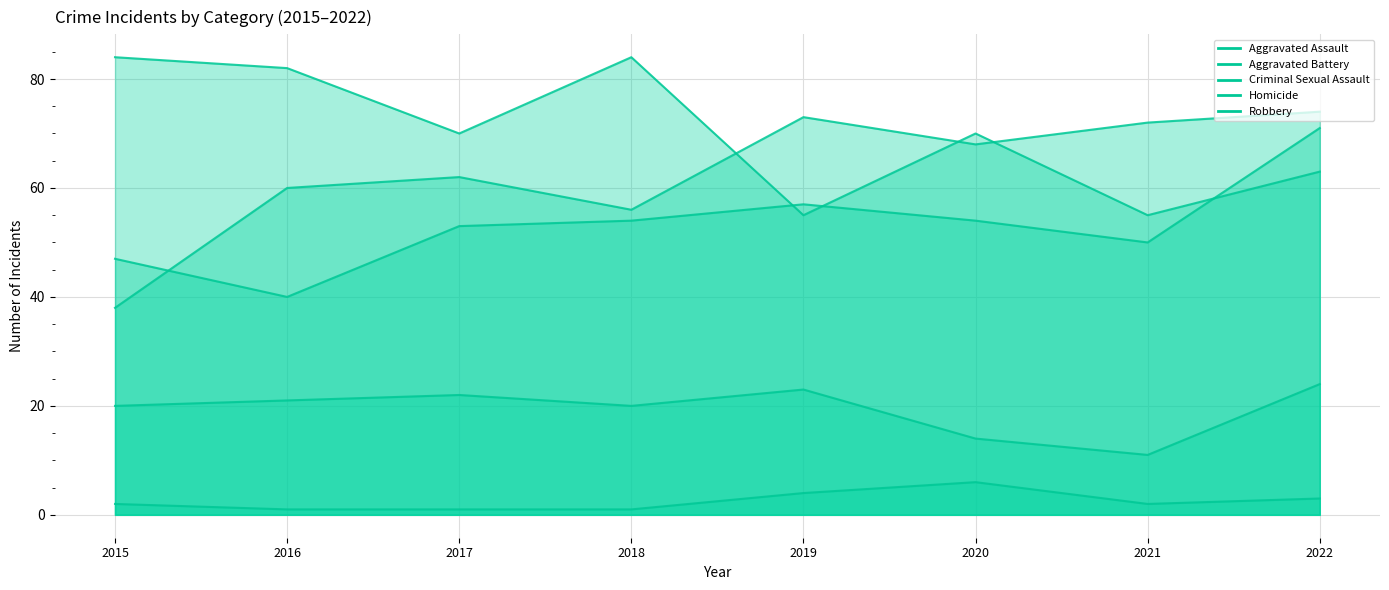

How many interior local peaks does the Aggravated Battery series have?

1